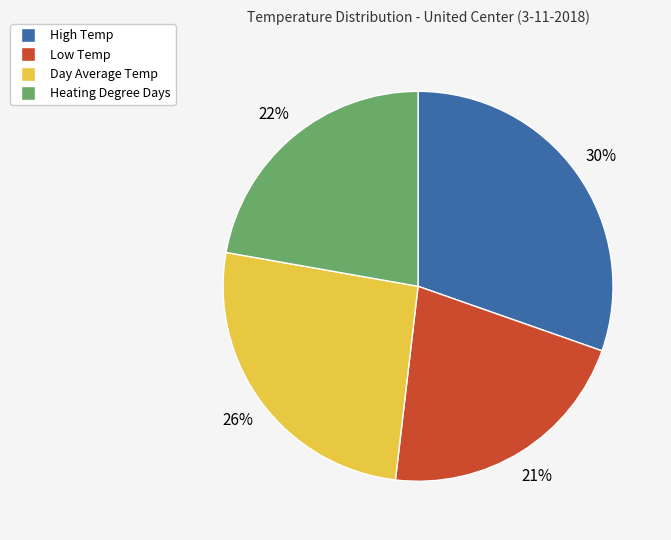

To the nearest percent, what percentage of the pie is Day Average Temp?

26%